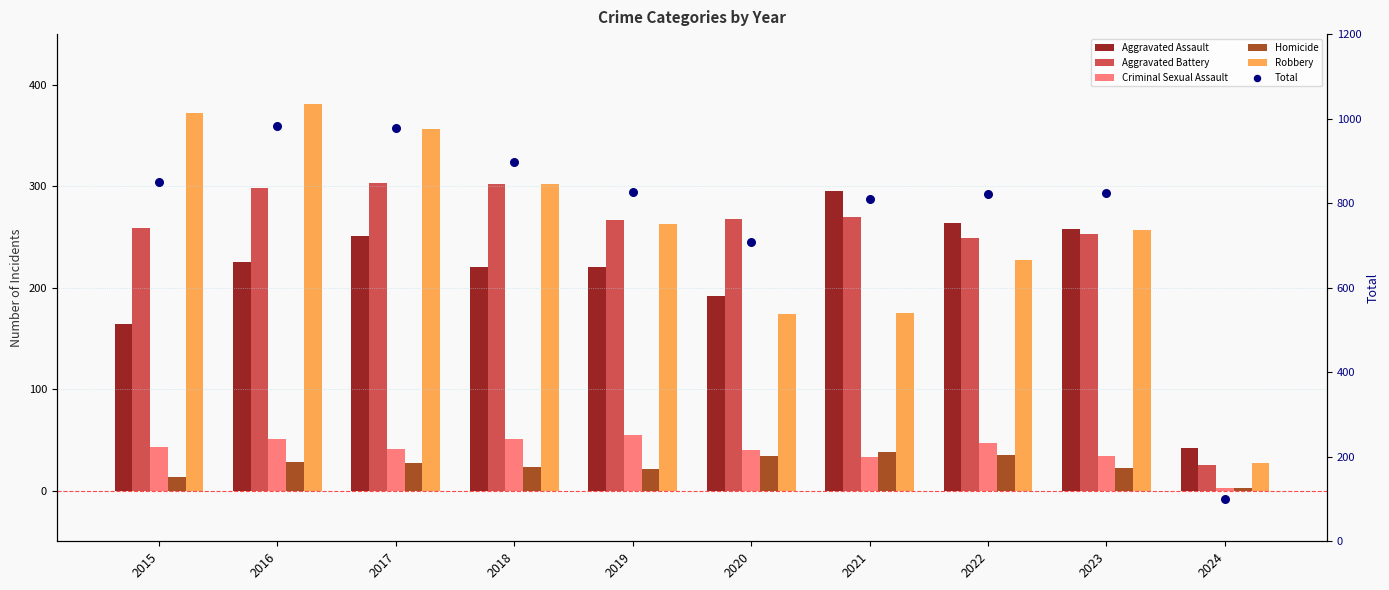

Which series has the widest spread of Y values?

Total